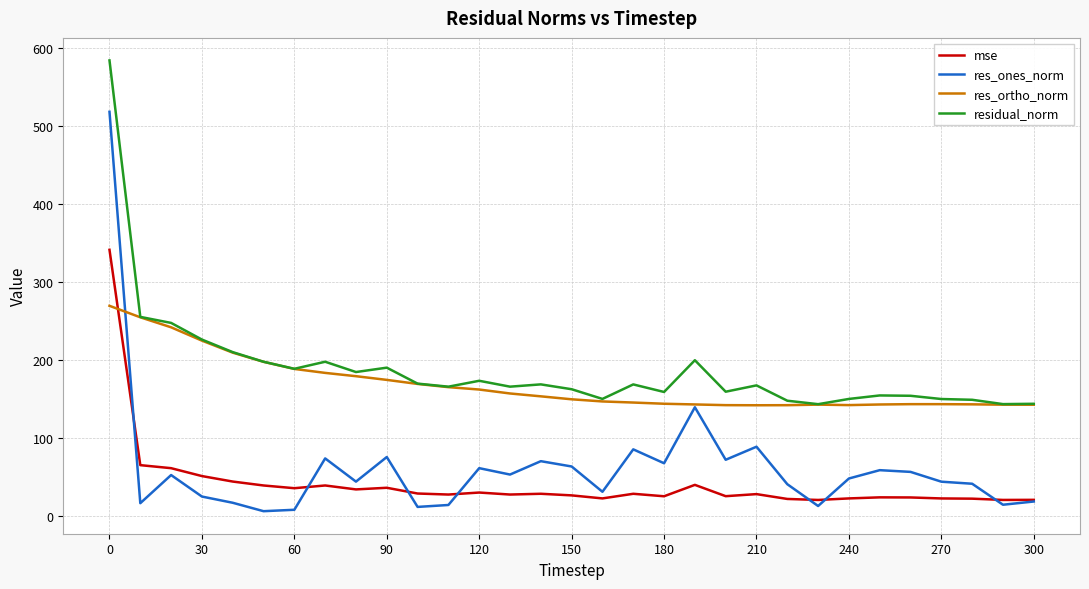

What is the sum of all residual_norm values?

5830.5